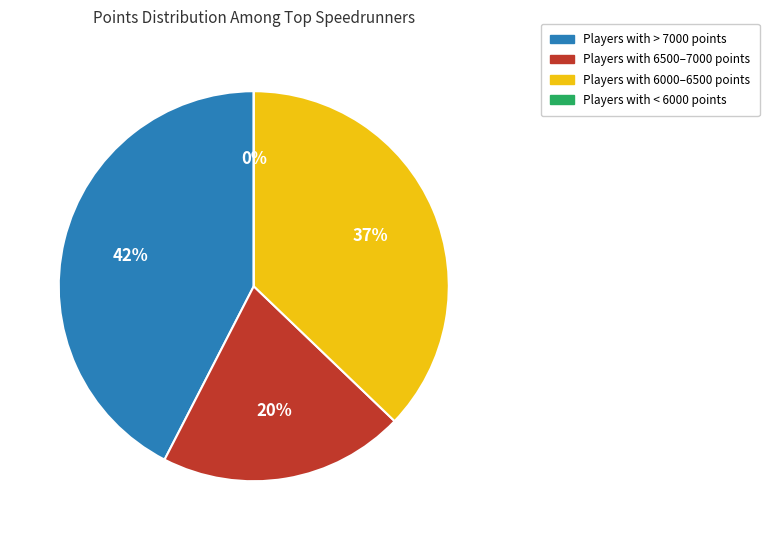

Does Anonymous 4 account for over 50% of the chart?

No